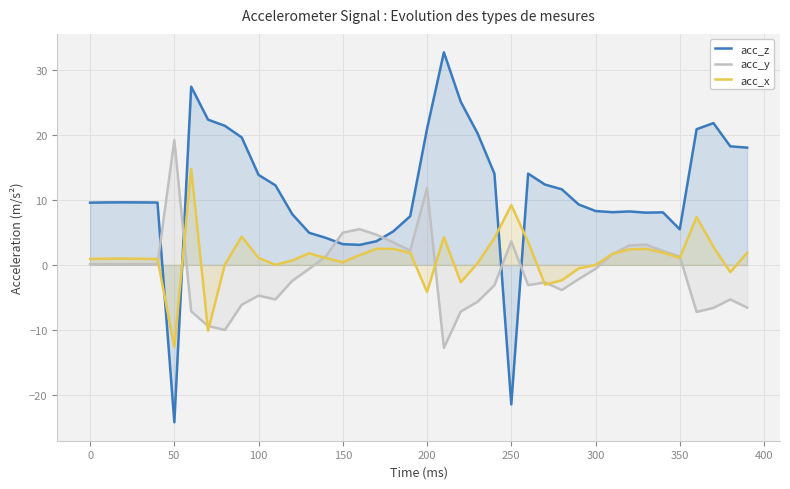

How many lines are shown in the chart?

3